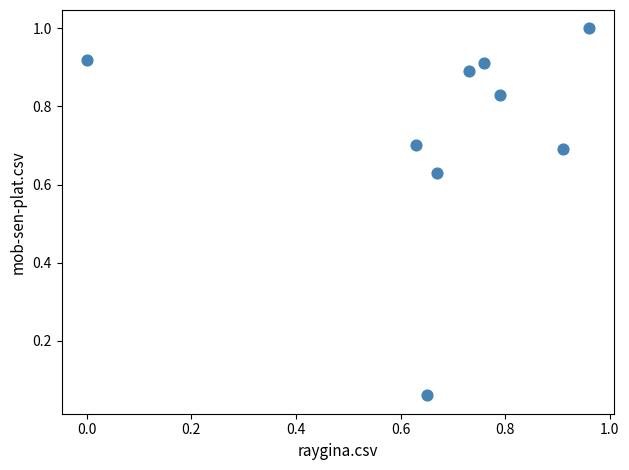

What is the range of X values (max minus min)?

1.0